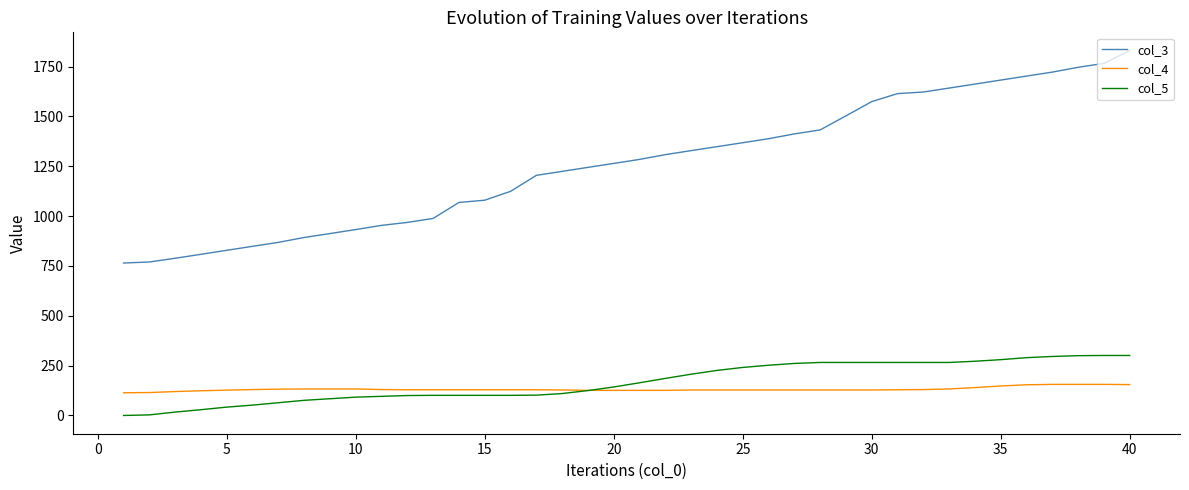

What is the highest value of the col_4 series?

156.0